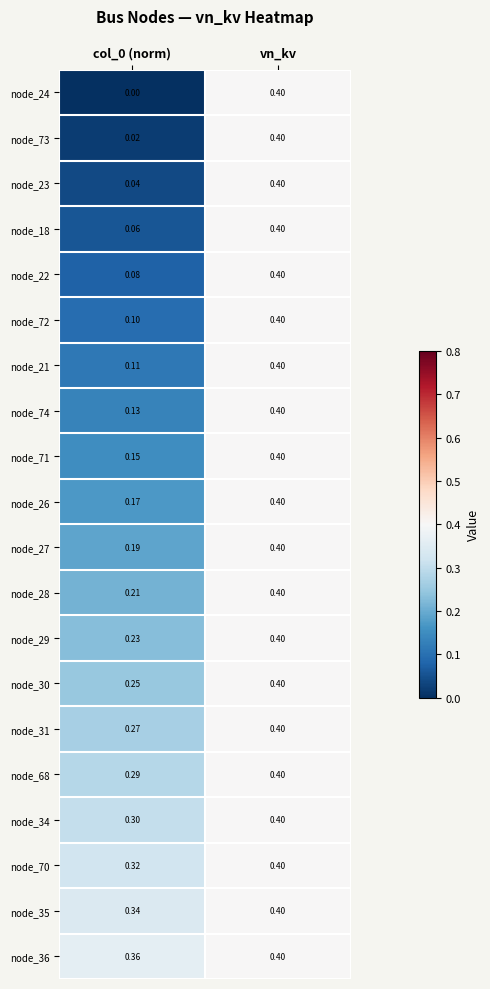

At which category is the sum across all series the highest?

vn_kv